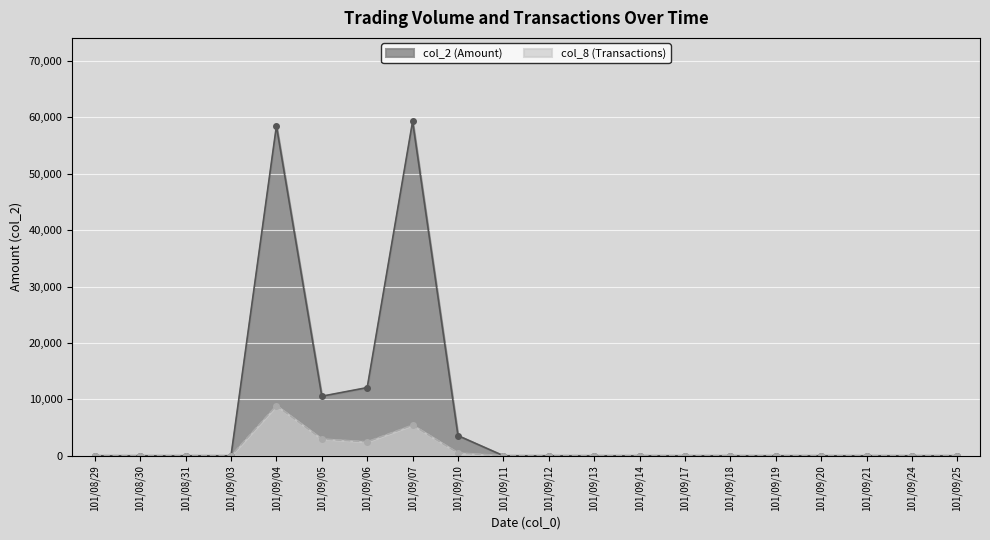

What is the approximate value of col_8 (Transactions) at 101/09/06?

2469.6